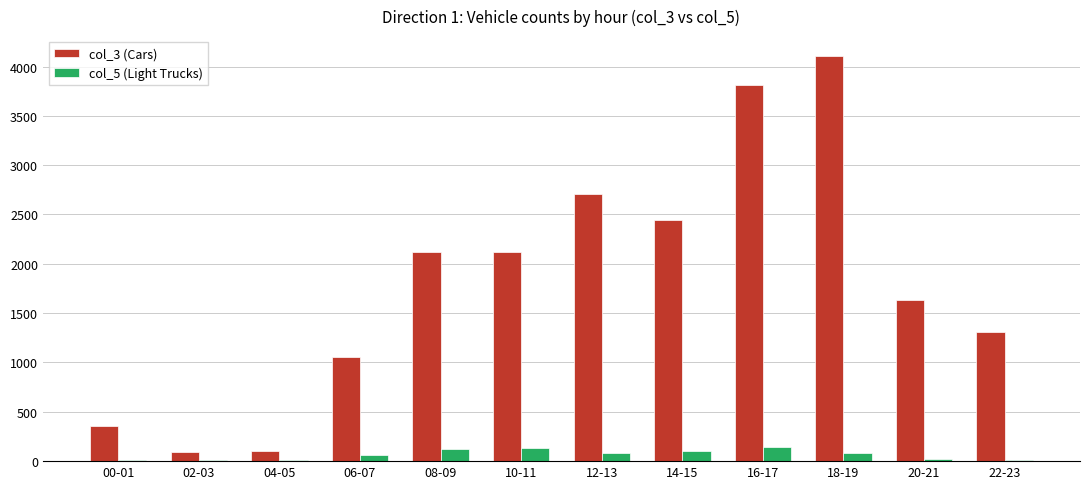

What is the average value of the col_5 (Light Trucks) series?

67